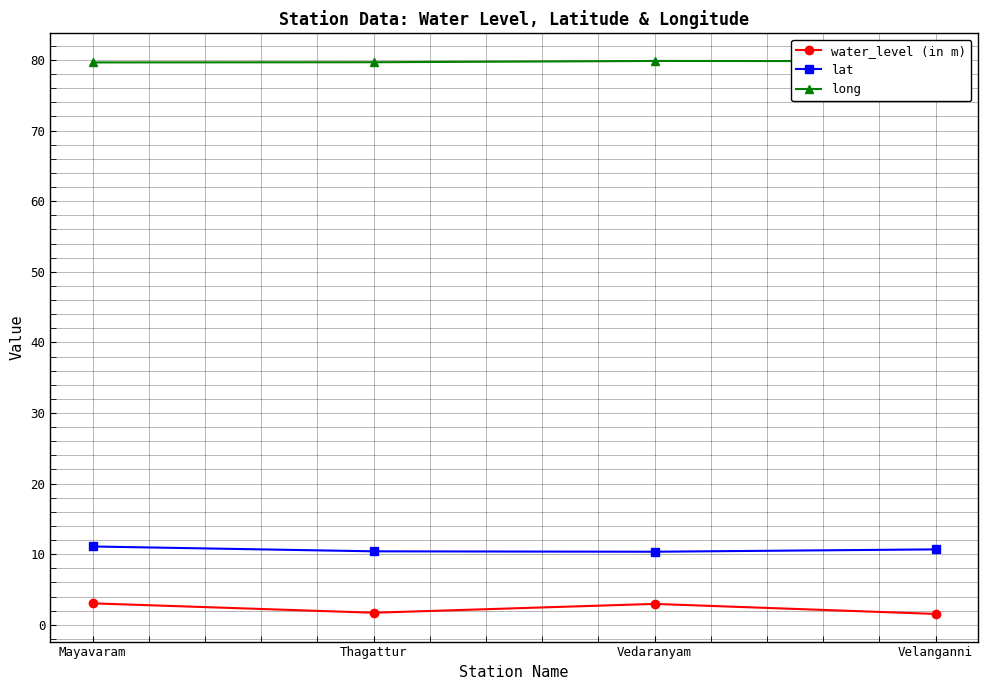

What is the label of the 4th point from the left?

Velanganni